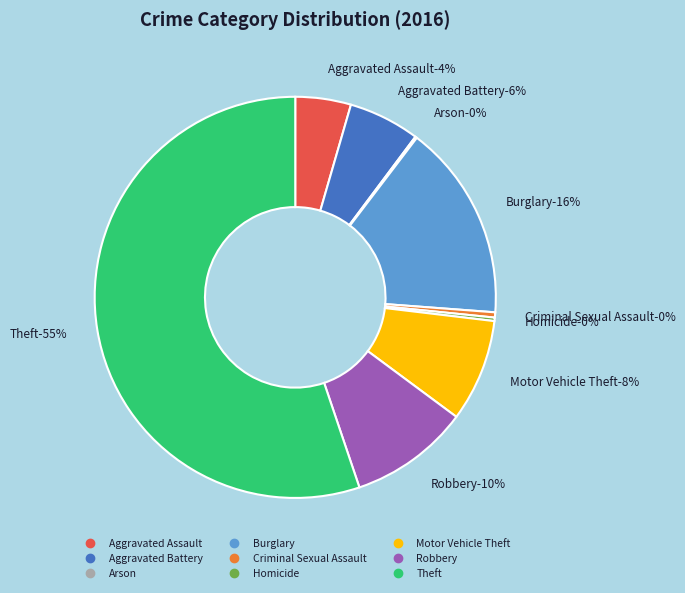

Count the number of slices in the pie.

9